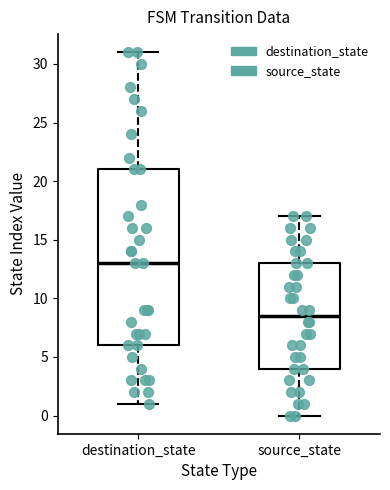

Reading left to right, read every box against the y-axis: the position of its median line, the range the box covers, and the ends of its whiskers. The values are not printed on the chart, so give them approximately, as read against the axis.

destination_state: median 13.0, box 6.0 to 21.0, whiskers 1.0 to 31.0
source_state: median 8.5, box 4.0 to 13.0, whiskers 0.0 to 17.0